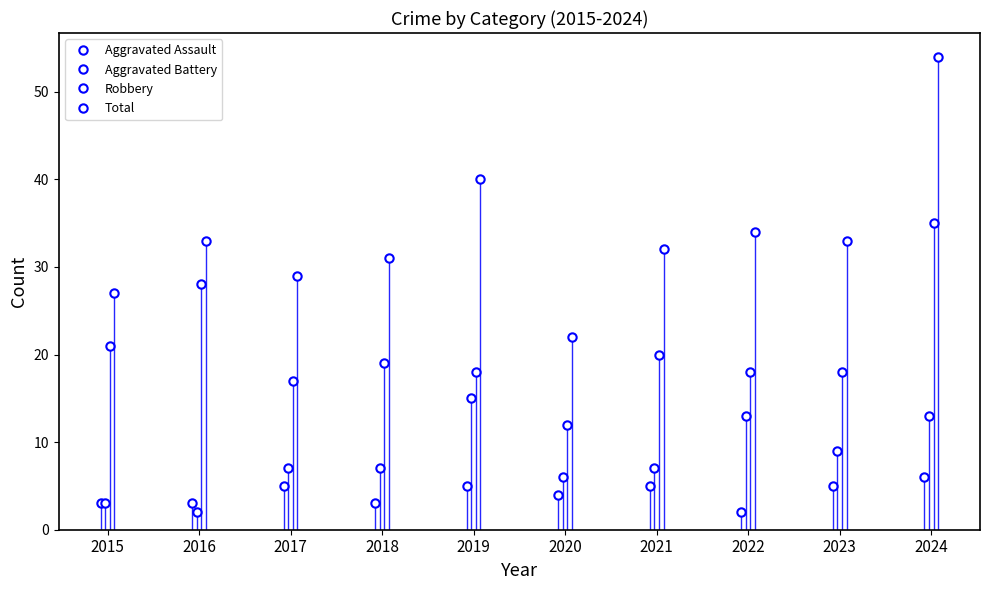

Which label corresponds to the largest value in the chart?

2024